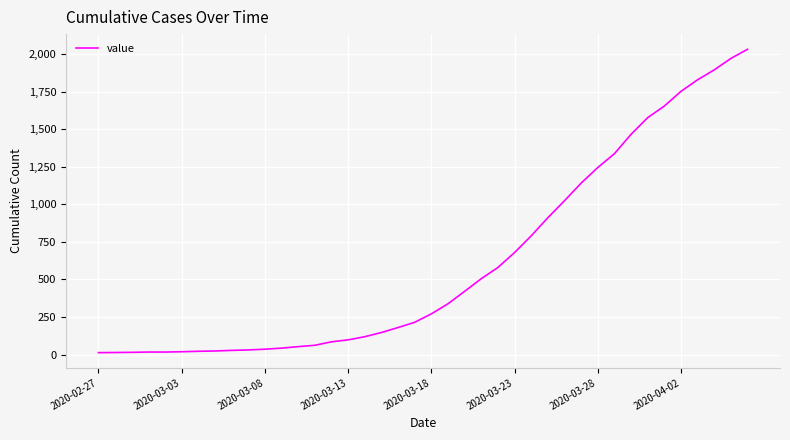

What is the difference between the maximum and minimum values?

2019